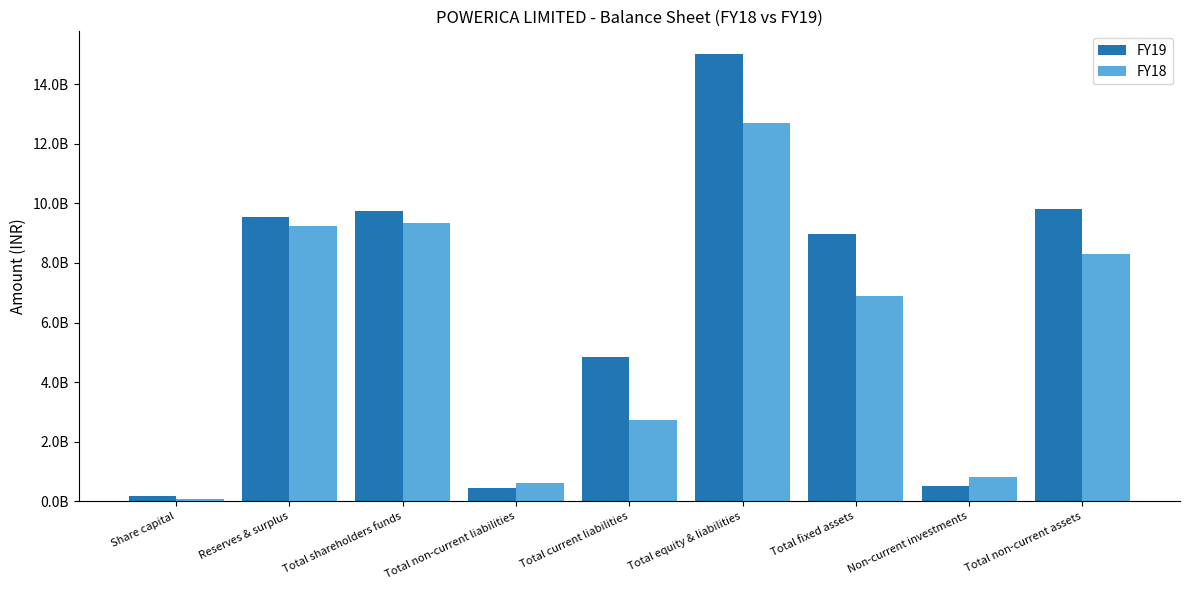

Reading right to left, transcribe all the data shown in this chart.

FY19: Total non-current assets=9825940000	Non-current investments=520360000	Total fixed assets=8977660000	Total equity & liabilities=15026270000	Total current liabilities=4842690000	Total non-current liabilities=435210000	Total shareholders funds=9748370000	Reserves & surplus=9557910000	Share capital=190460000
FY18: Total non-current assets=8290760000	Non-current investments=830470000	Total fixed assets=6894860000	Total equity & liabilities=12686260000	Total current liabilities=2732520000	Total non-current liabilities=624250000	Total shareholders funds=9329490000	Reserves & surplus=9253310000	Share capital=76180000